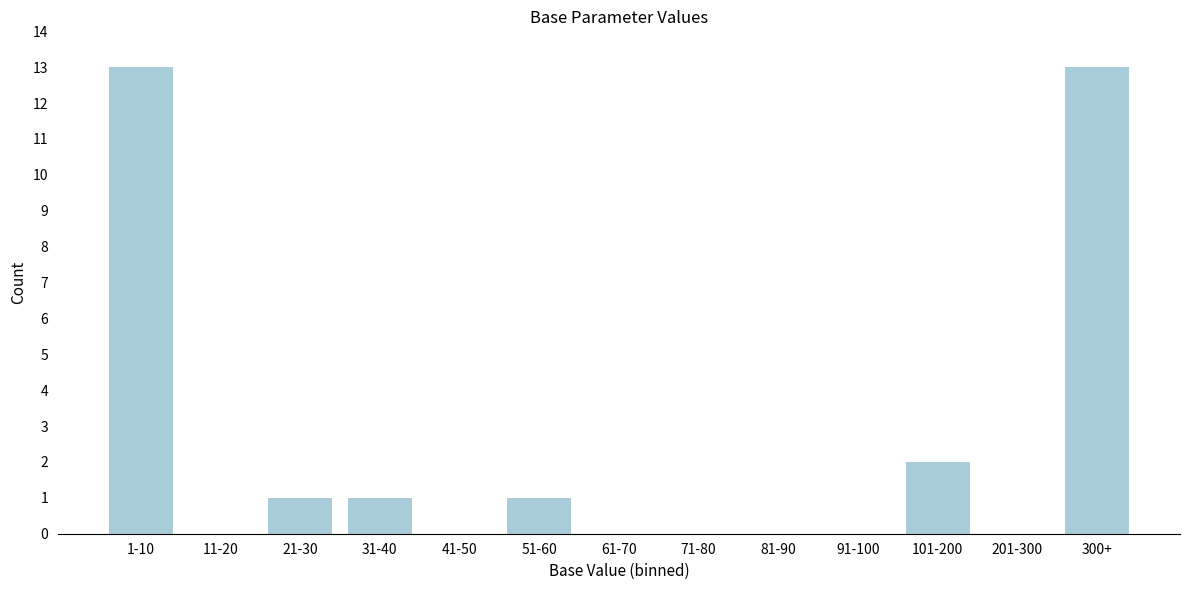

Reading right to left, extract all data points from this chart.

300+=13	201-300=0	101-200=2	91-100=0	81-90=0	71-80=0	61-70=0	51-60=1	41-50=0	31-40=1	21-30=1	11-20=0	1-10=13